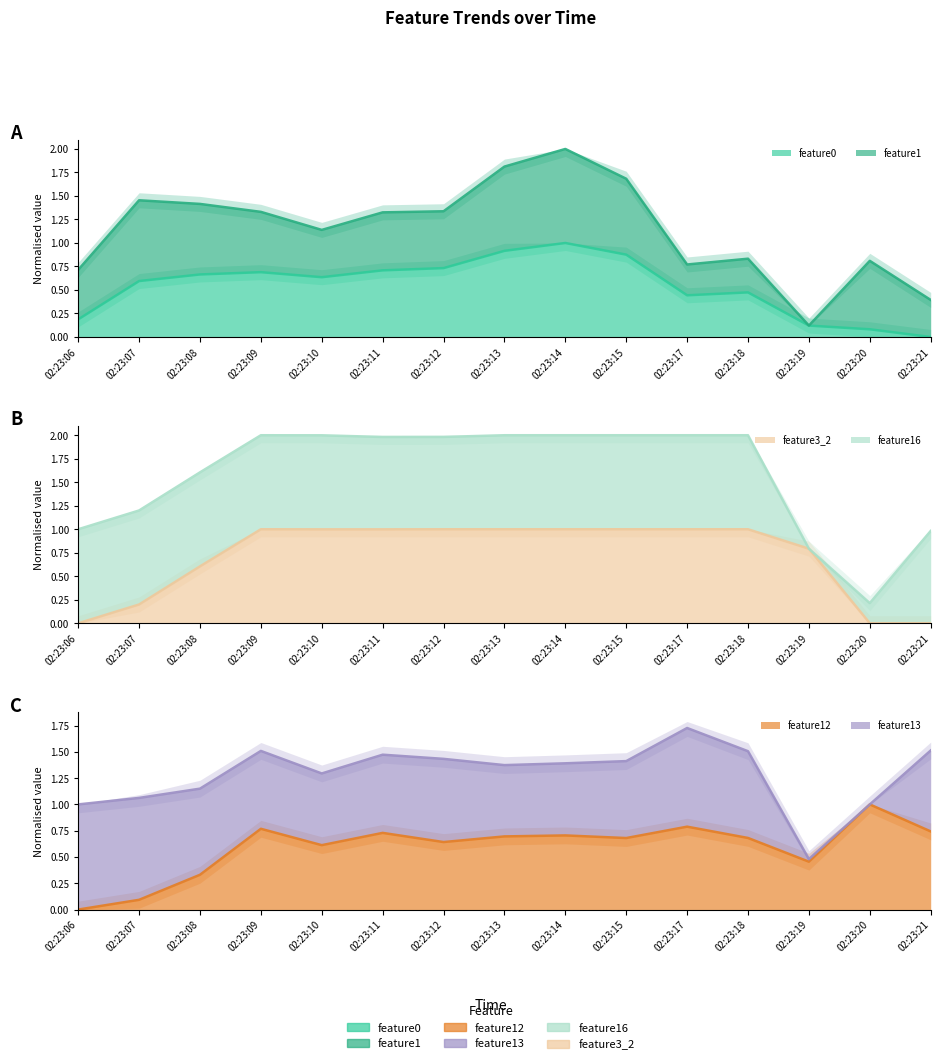

Between 02:23:07 and 02:23:09, which series saw the biggest shift?

feature3_2